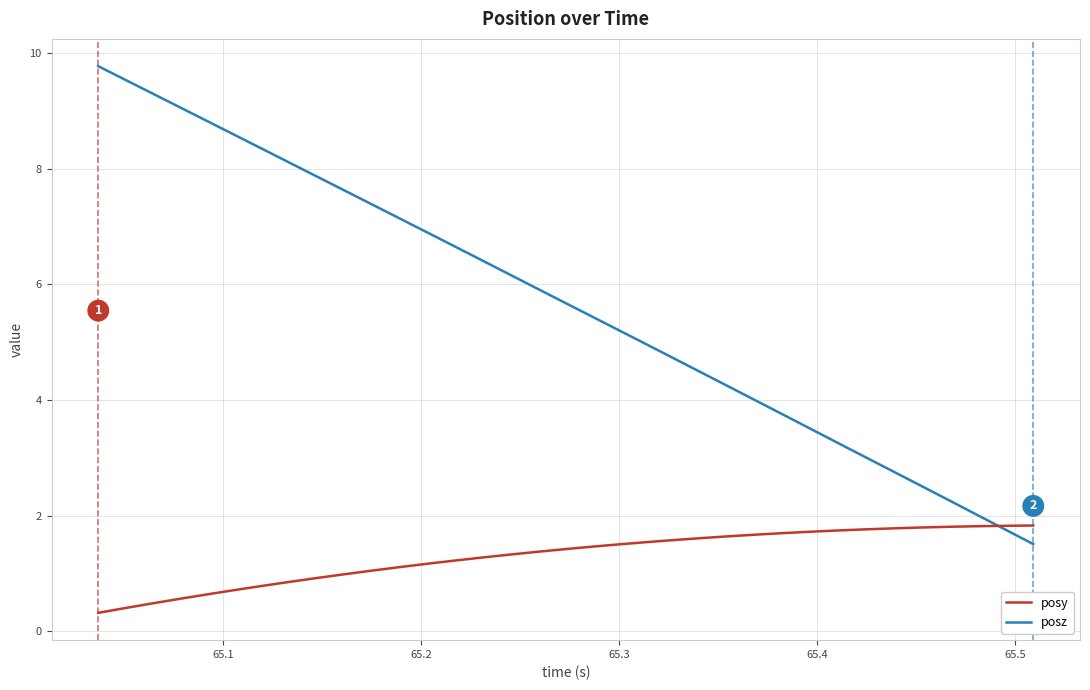

Rank the series by their maximum value, from highest to lowest.

posz, posy